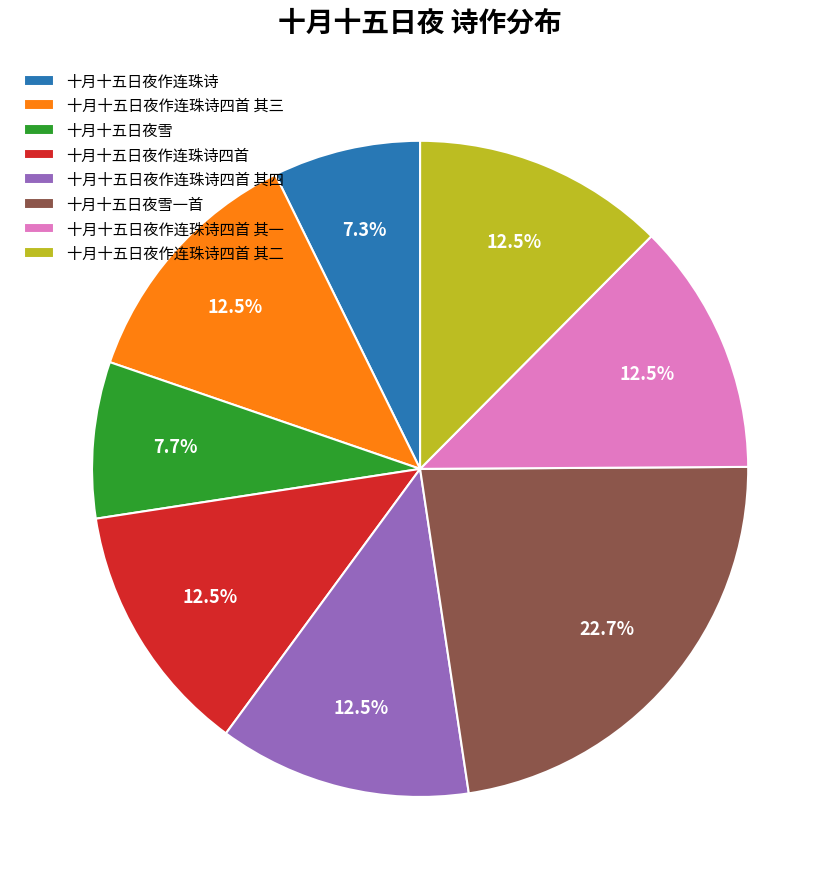

Between 十月十五日夜雪 and 十月十五日夜雪一首, which is larger?

十月十五日夜雪一首